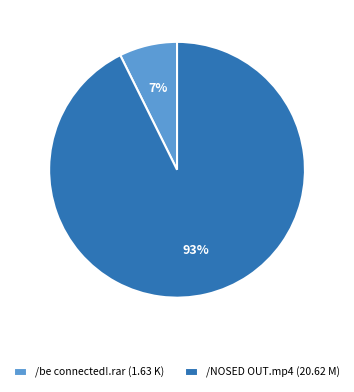

To the nearest percent, what is the combined percentage of /NOSED OUT.mp4 (20.62 M) and /be connected!.rar (1.63 K)?

100%